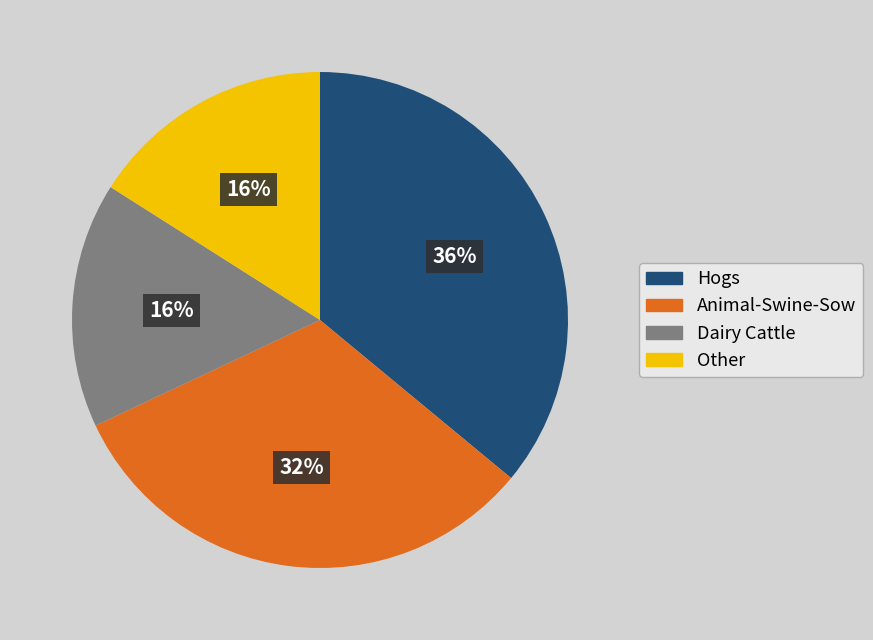

What is the ratio of the value at Animal-Swine-Sow to the value at Dairy Cattle?

2.0